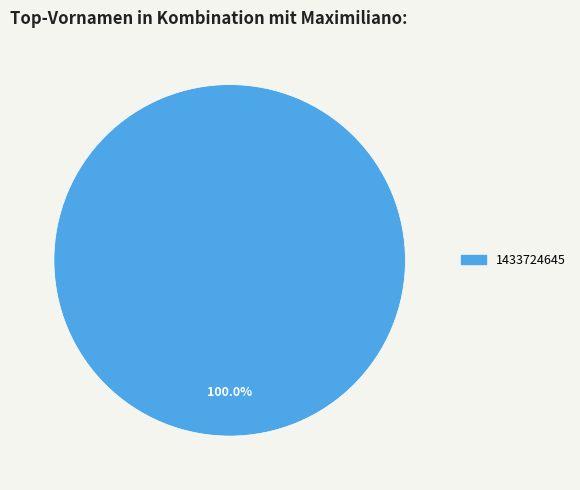

Count the number of slices in the pie.

1